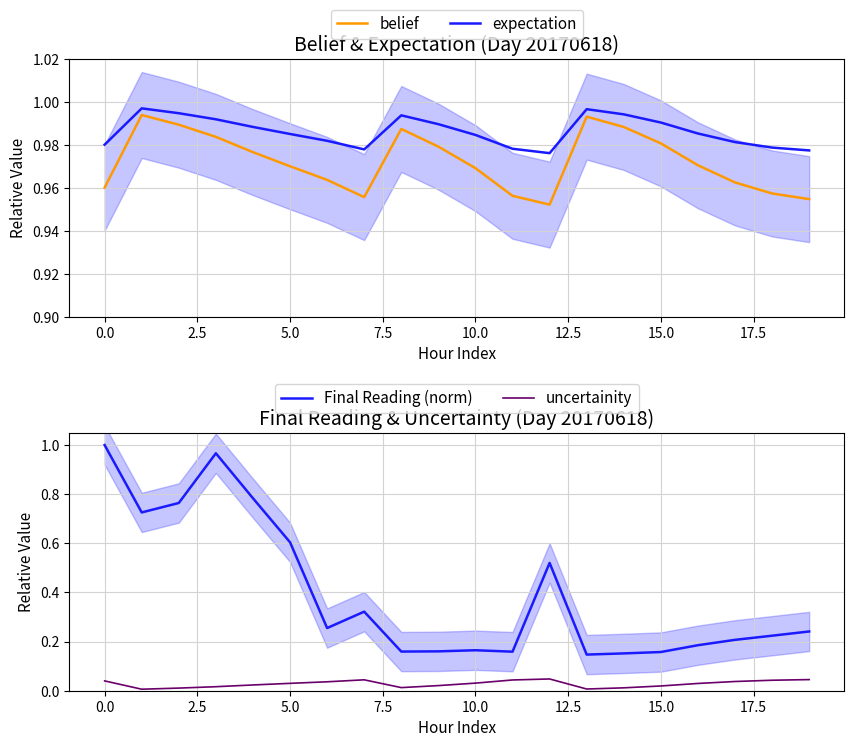

Is the value of belief at 15.0 greater than the value of expectation at 10.0?

No